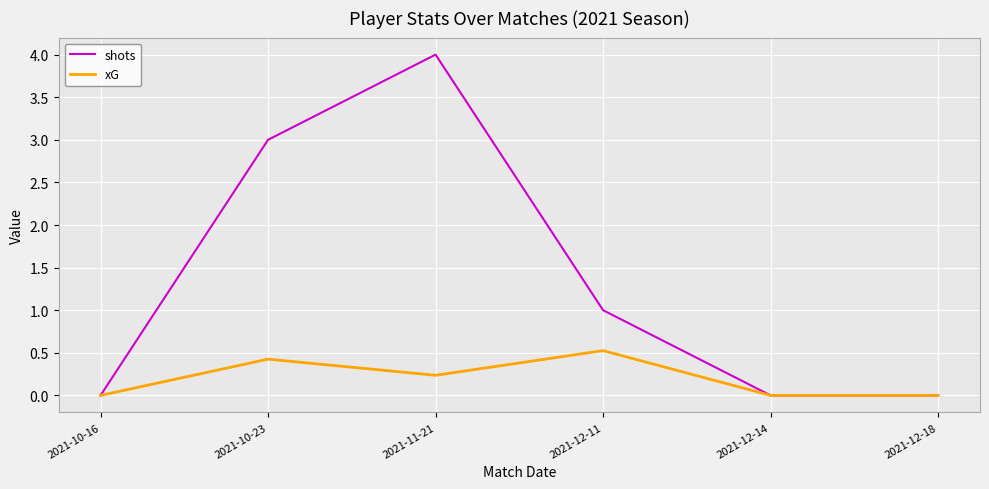

What is the maximum value shown in the chart?

4.0